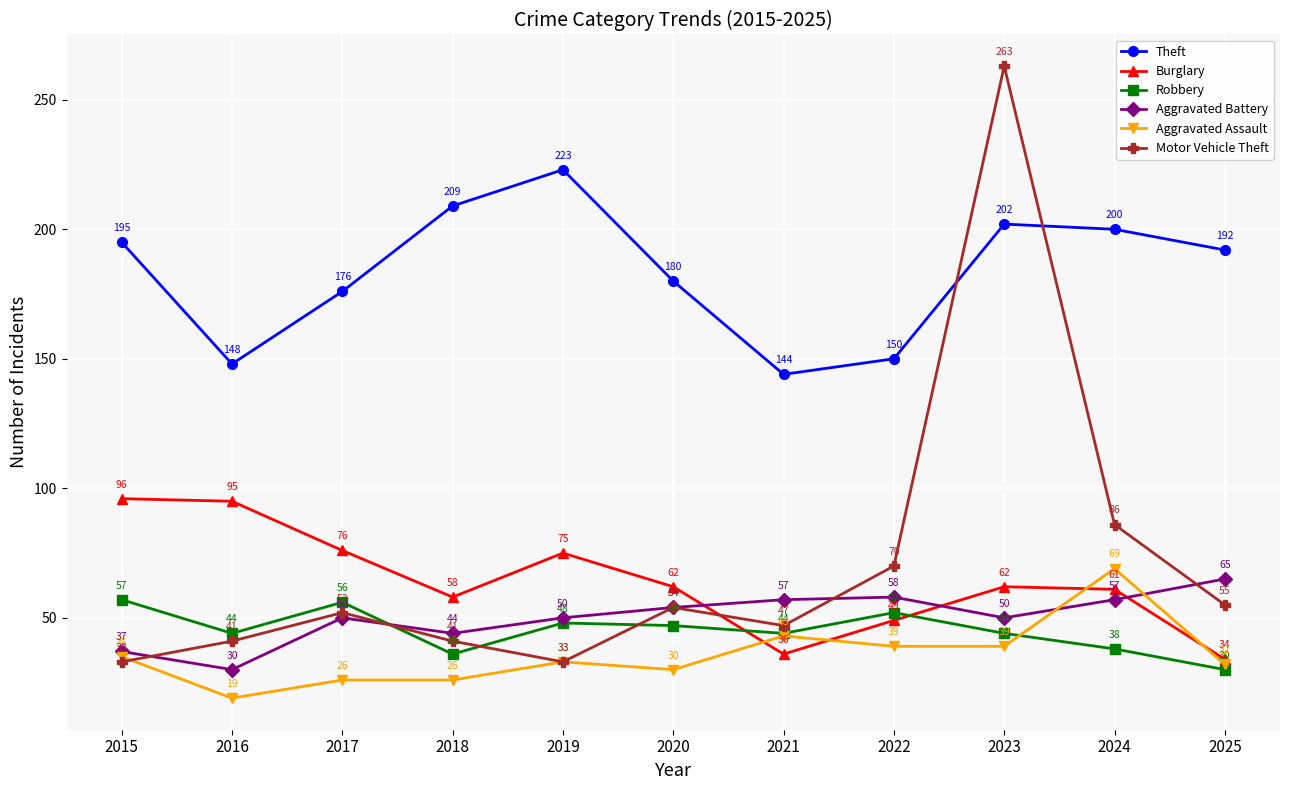

Which label corresponds to the largest value in the chart?

2023